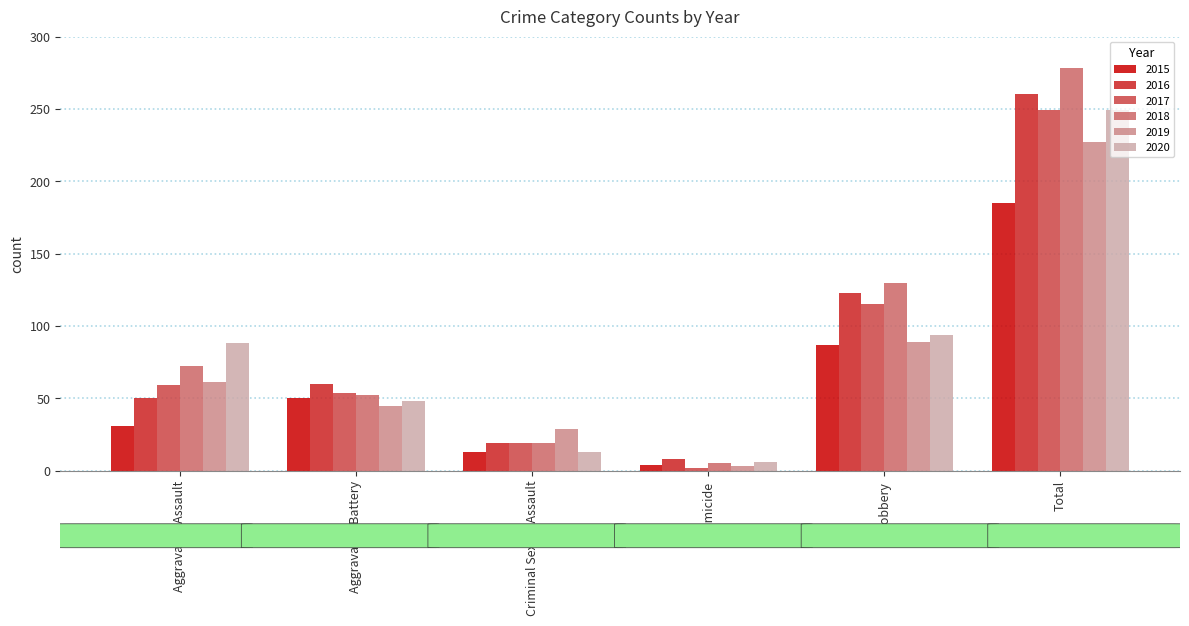

Which series has the largest total across all categories?

2018